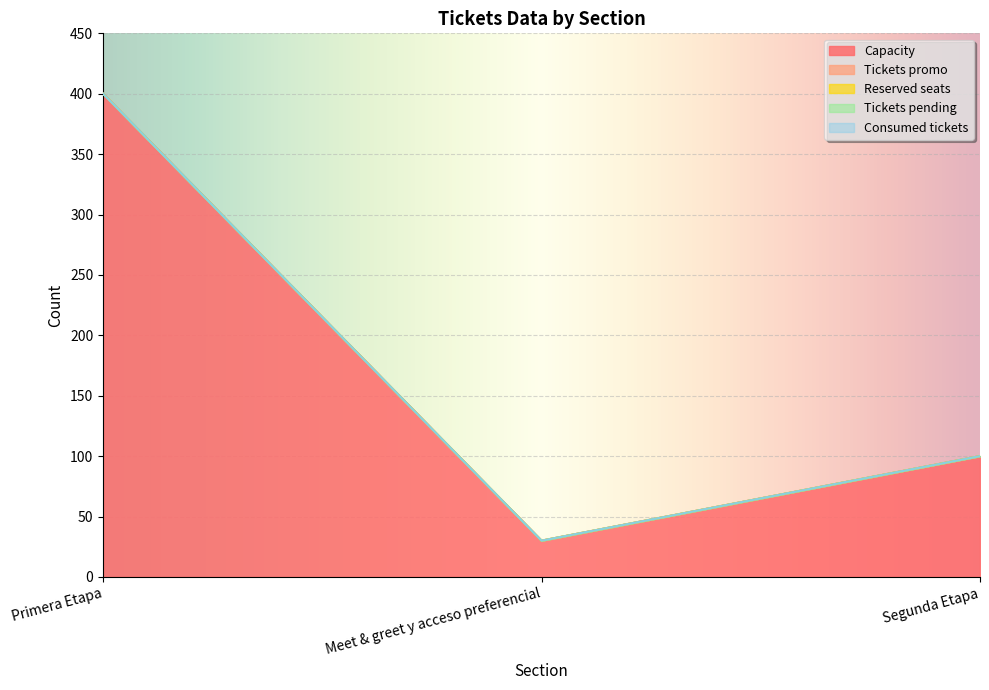

True or false: Reserved seats has a value of 0 at Meet & greet y acceso preferencial.

True